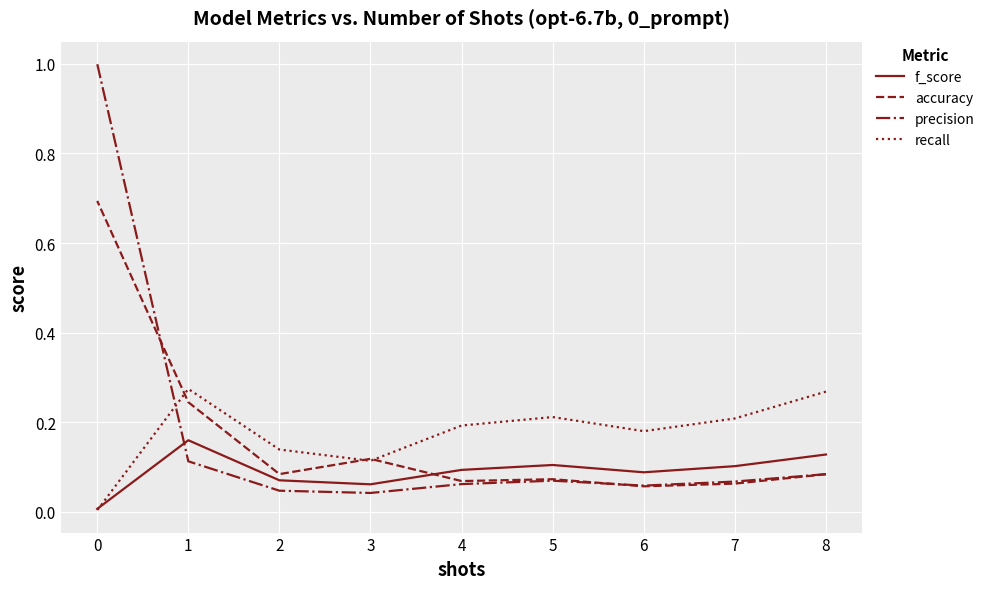

Reading right to left, list all the values displayed in this chart.

f_score: 0=0.0	1=0.2	2=0.1	3=0.1	4=0.1	5=0.1	6=0.1	7=0.1	8=0.1
accuracy: 0=0.7	1=0.2	2=0.1	3=0.1	4=0.1	5=0.1	6=0.1	7=0.1	8=0.1
precision: 0=1.0	1=0.1	2=0.0	3=0.0	4=0.1	5=0.1	6=0.1	7=0.1	8=0.1
recall: 0=0.0	1=0.3	2=0.1	3=0.1	4=0.2	5=0.2	6=0.2	7=0.2	8=0.3